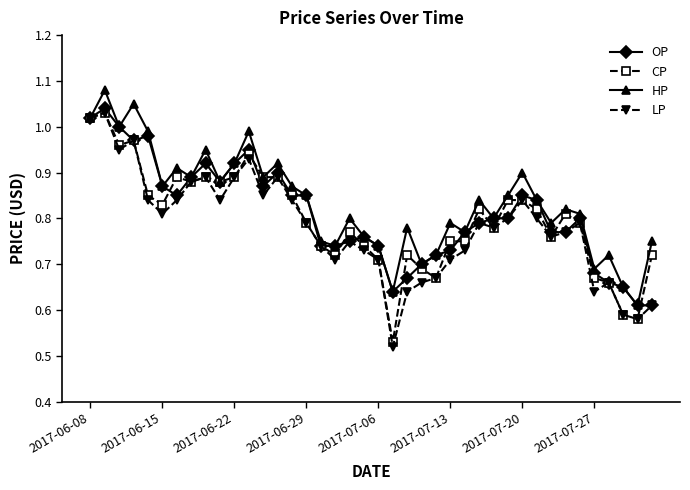

What is the difference between the maximum and second lowest values in the HP series?

0.4